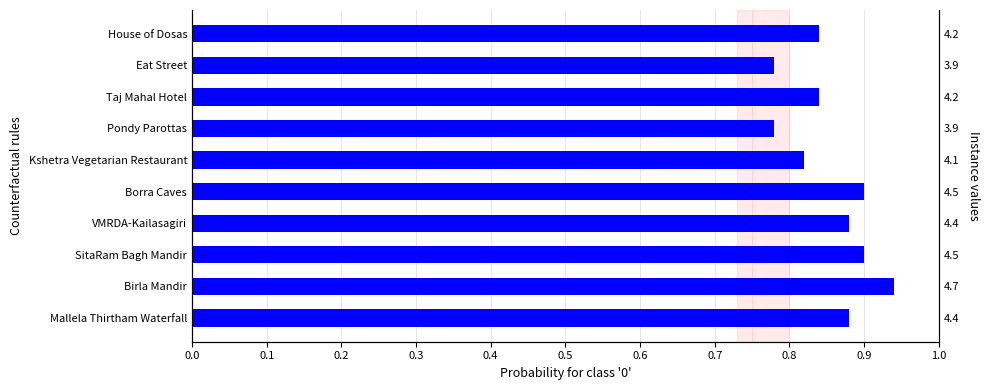

What are all the series names shown in the legend?

Blue portion, Red portion